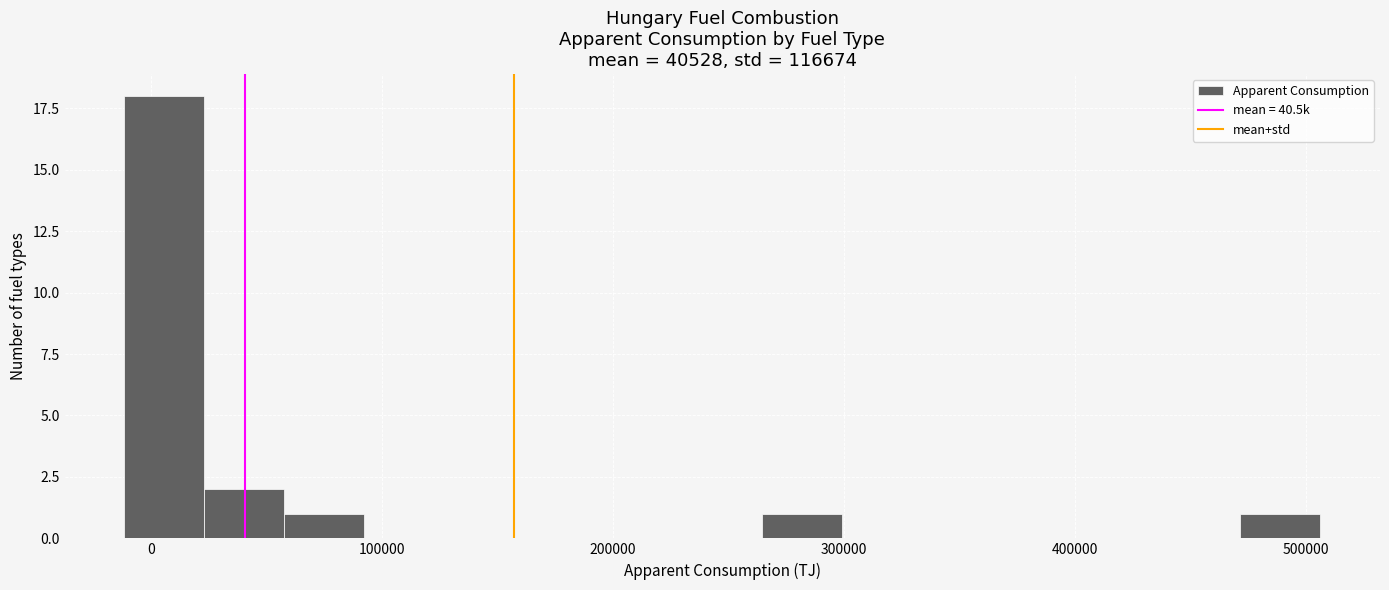

Read against the x-axis, roughly where is the centre of the tallest bar?

10000